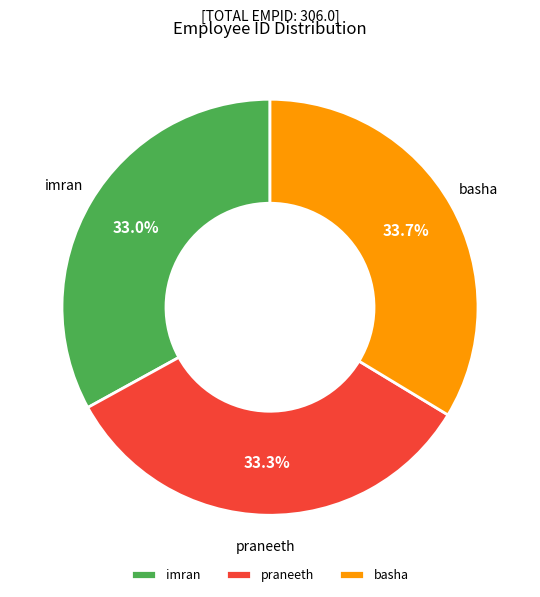

Is there a majority slice in this chart?

No